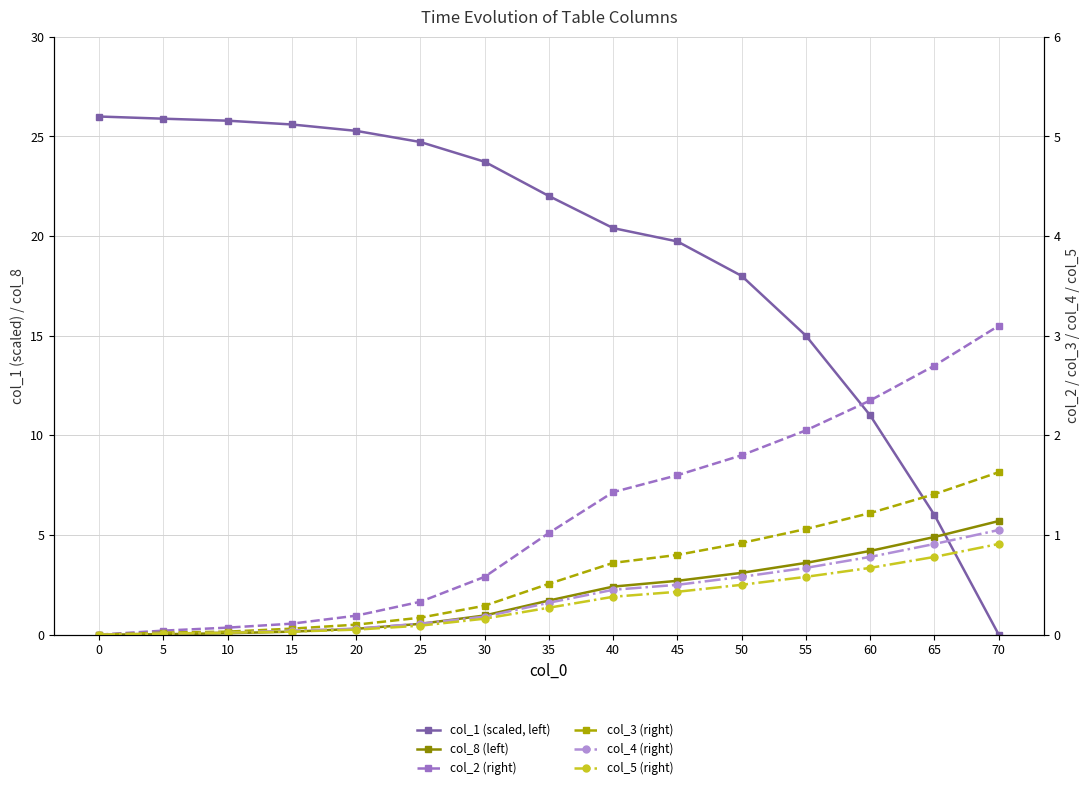

What is the difference between the maximum and minimum values in the col_4 (right) series?

1.1